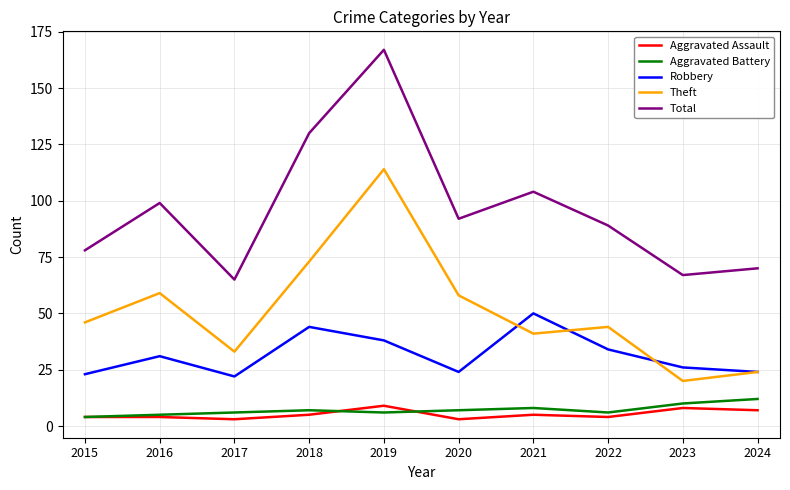

What is the sum of all Total values?

961